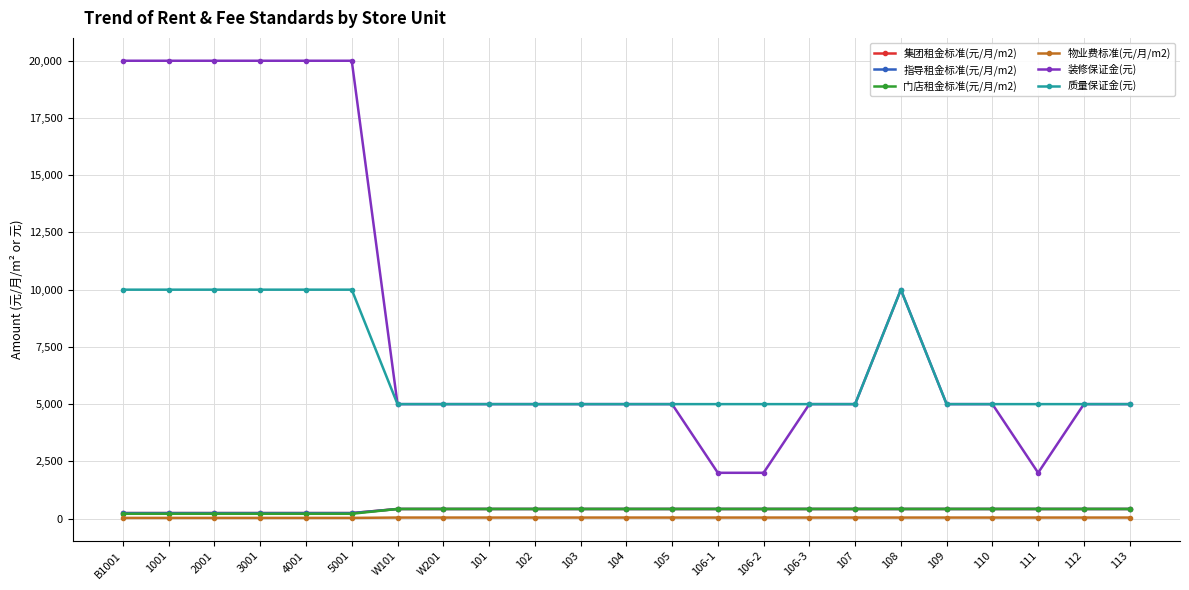

Is this an area chart (filled region under the line)?

No